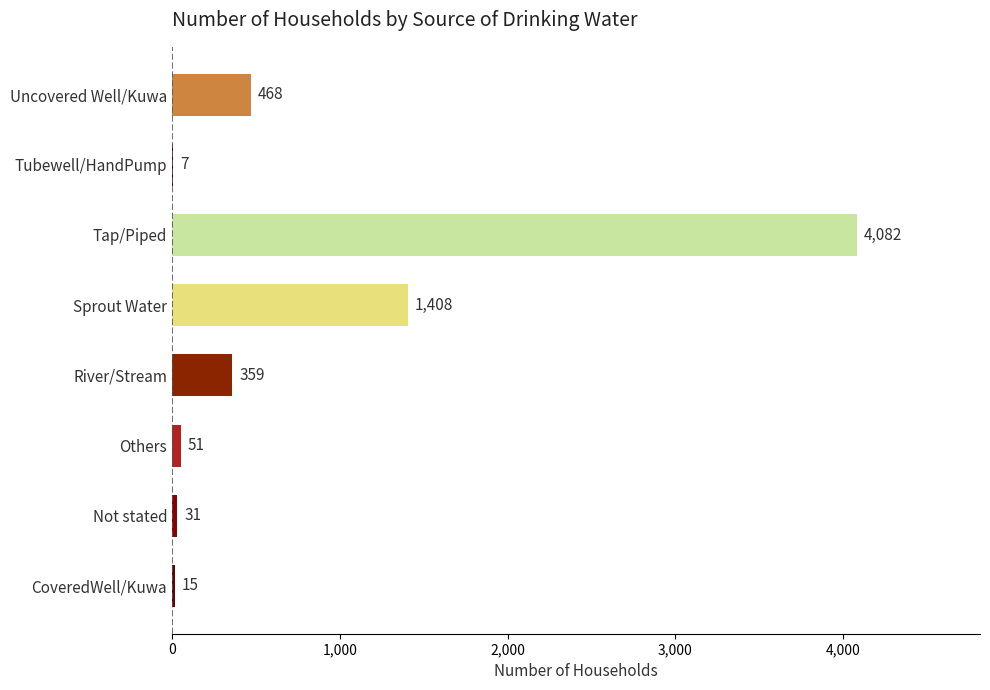

What is the maximum value shown in the chart?

4082